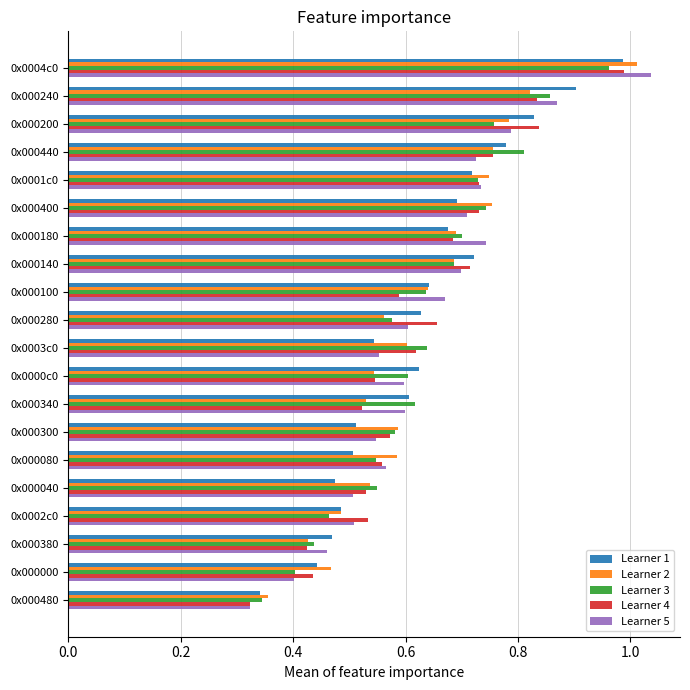

Which series changed the most between 0x0004c0 and 0x0002c0?

Learner 5